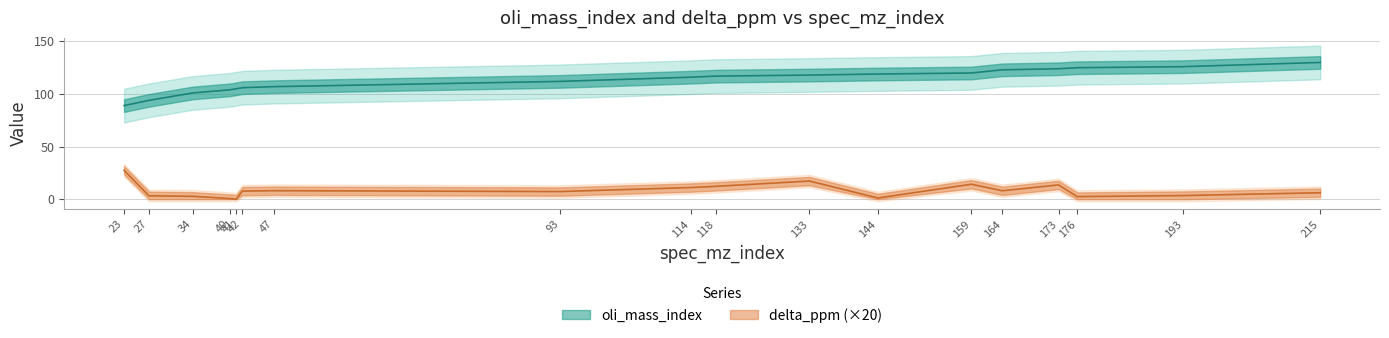

The delta_ppm series shows 5.6 at 27. True or false?

False